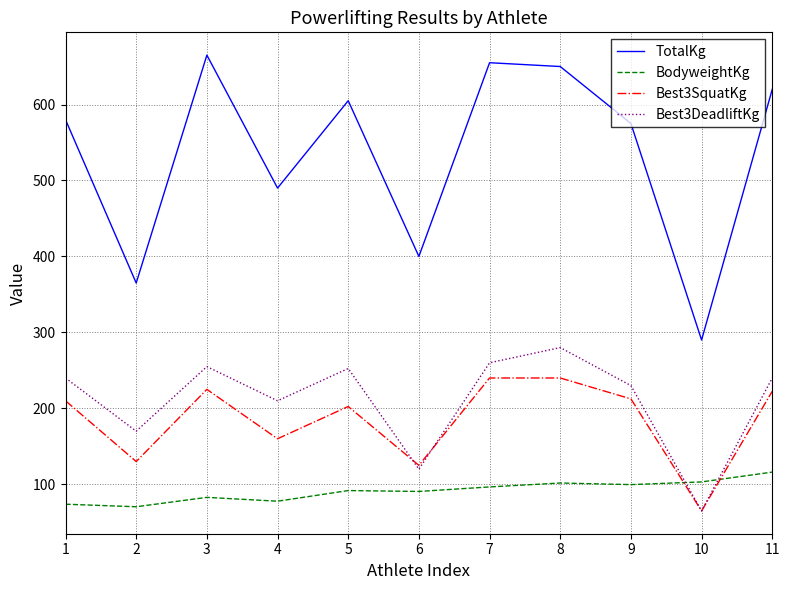

Between 5 and 6, which series saw the biggest shift?

TotalKg